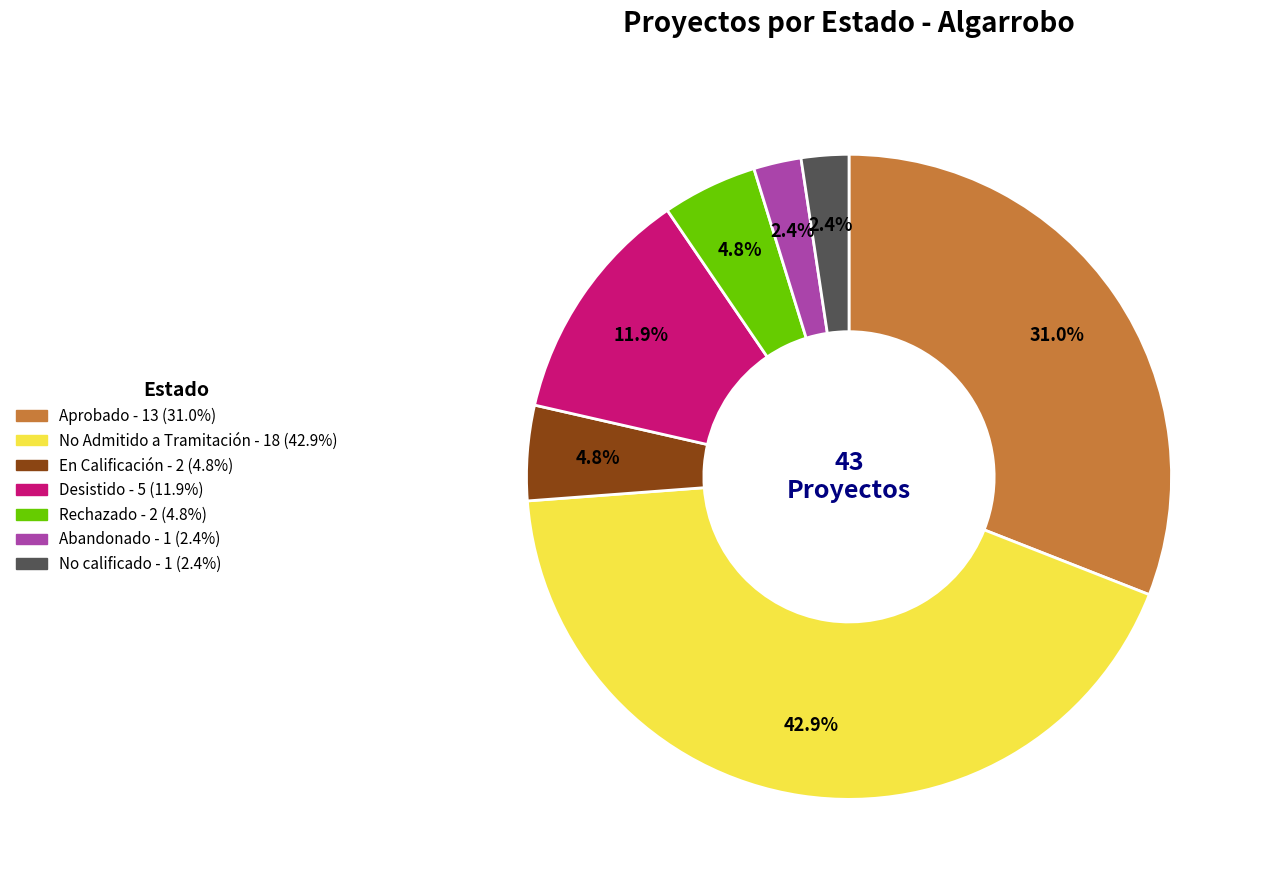

True or false: No Admitido a Tramitación accounts for 32% of the total.

False